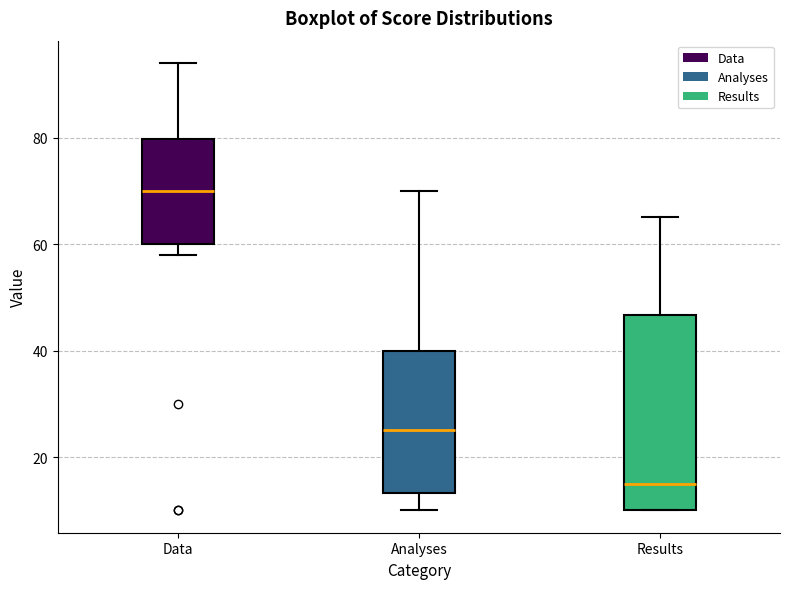

Which box's median line is the lowest?

Results